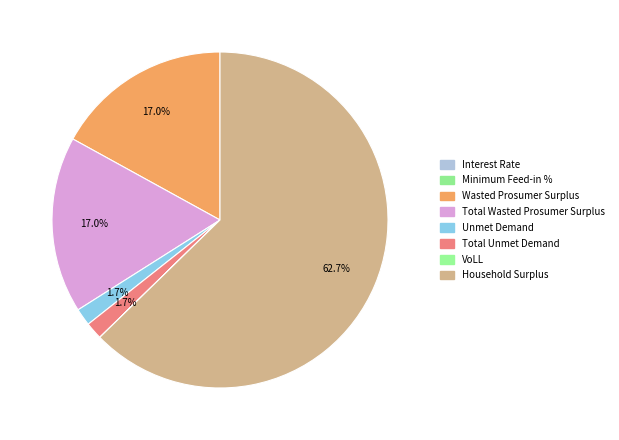

Which slice is the largest?

Household Surplus